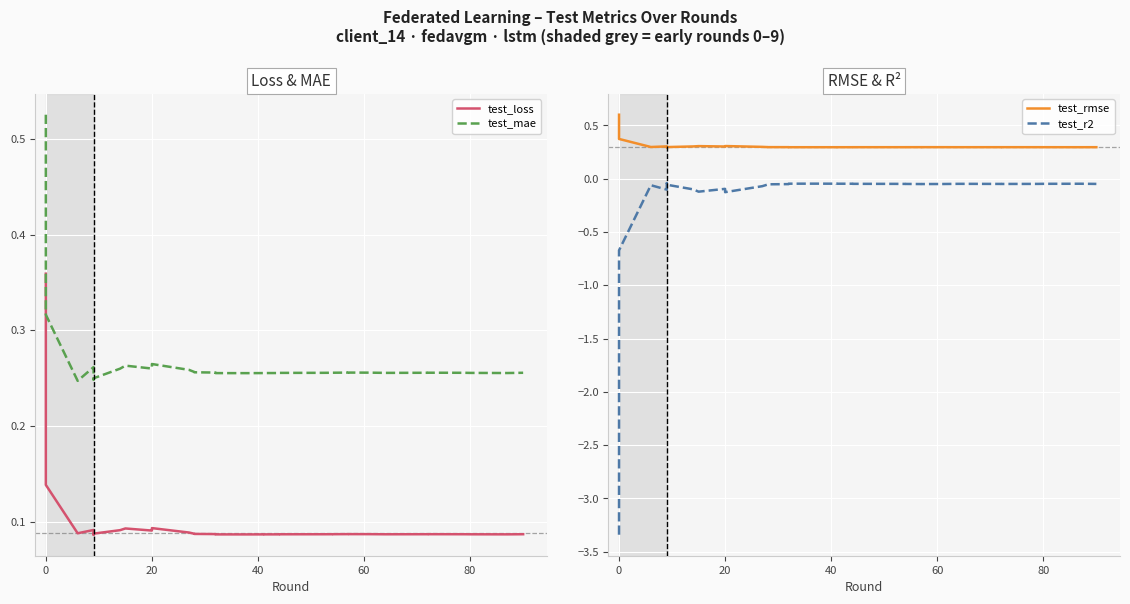

At how many categories does at least one series exceed -1?

40